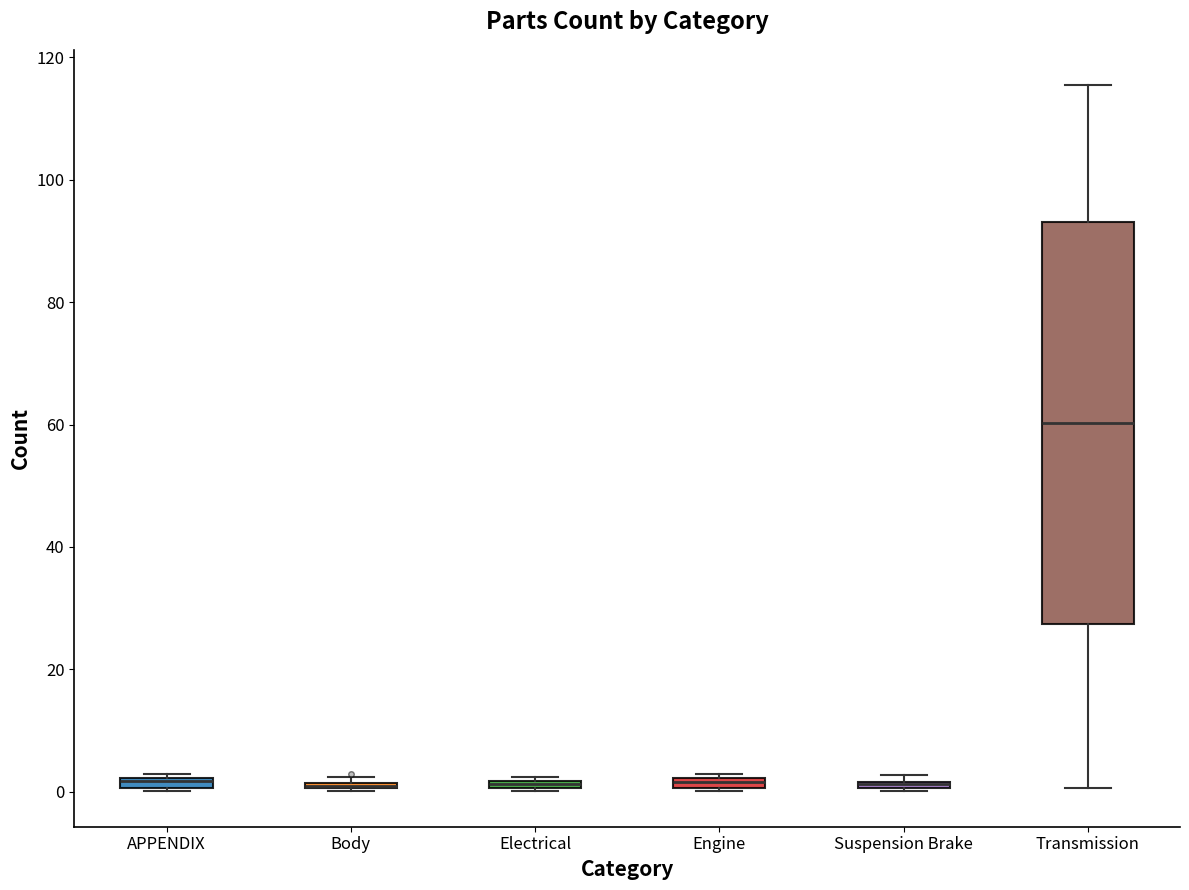

Comparing the boxes themselves (not the whiskers), which one is the tallest?

Transmission